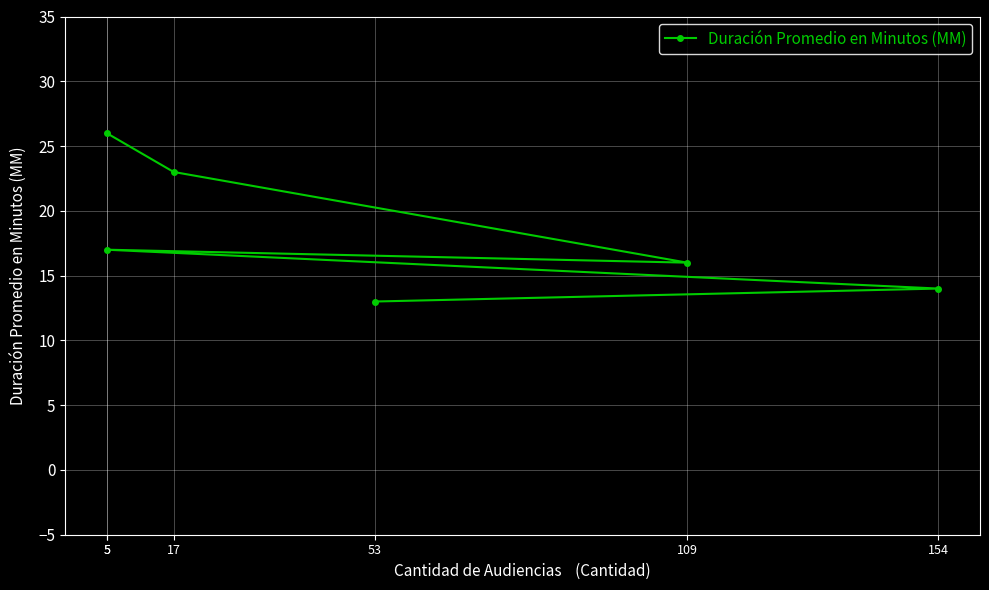

Is this an area chart (filled region under the line)?

No